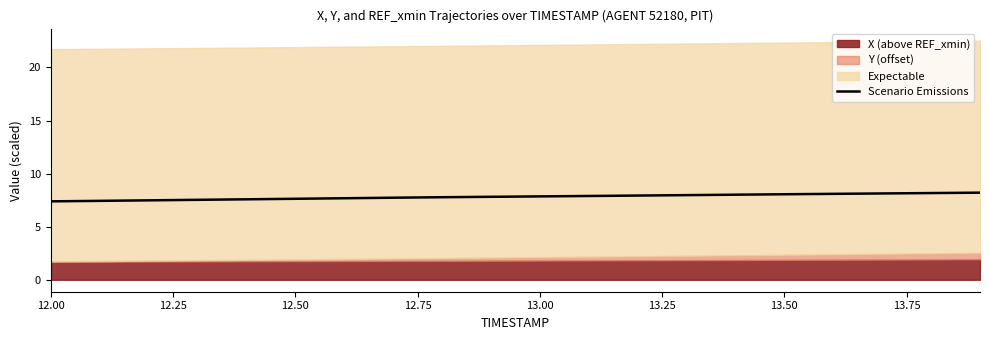

Between 12.25 and 13.50, which is larger?

13.50